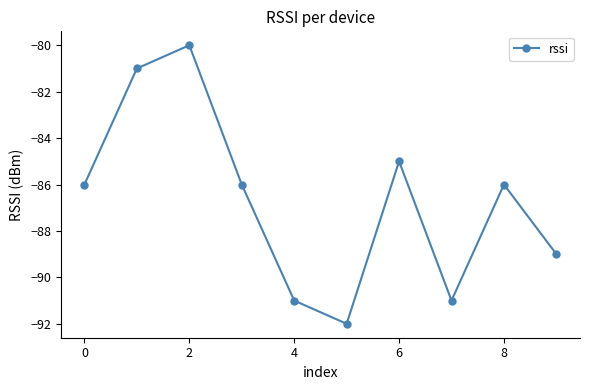

How many data points does each series have?

10